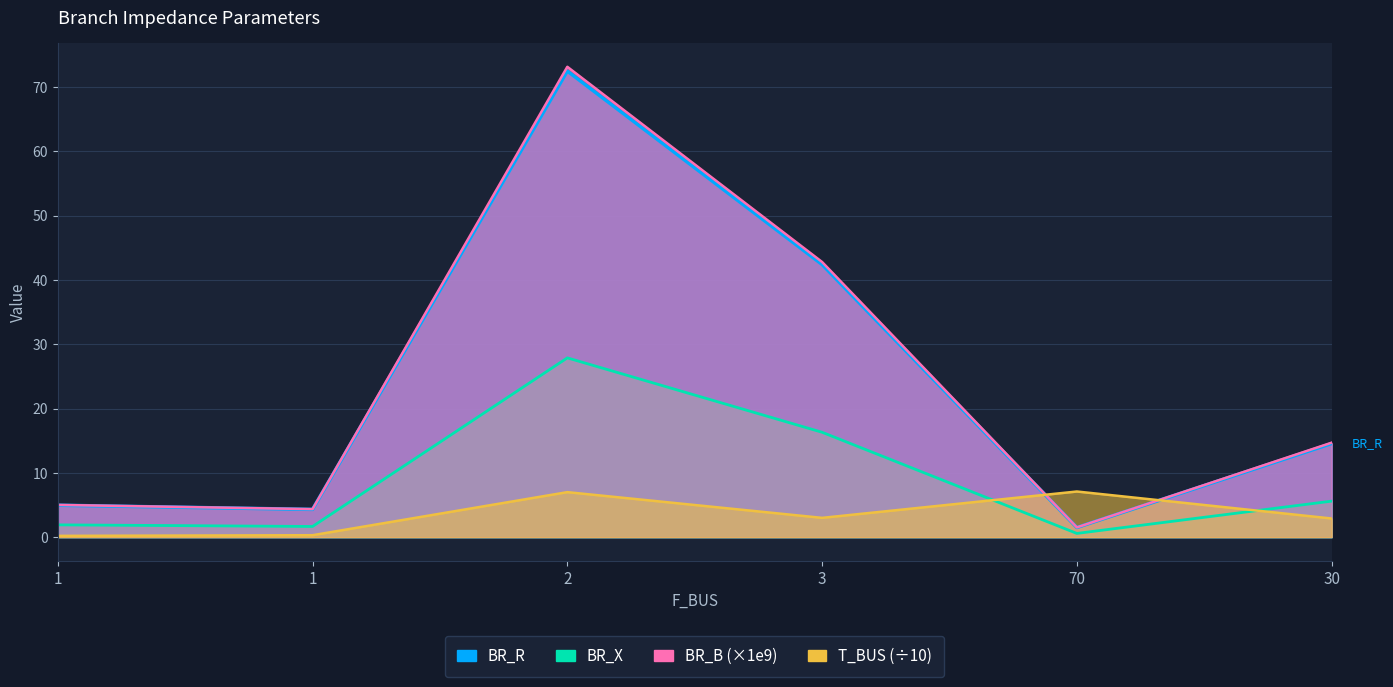

True or false: BR_X and BR_B cross at least once.

False